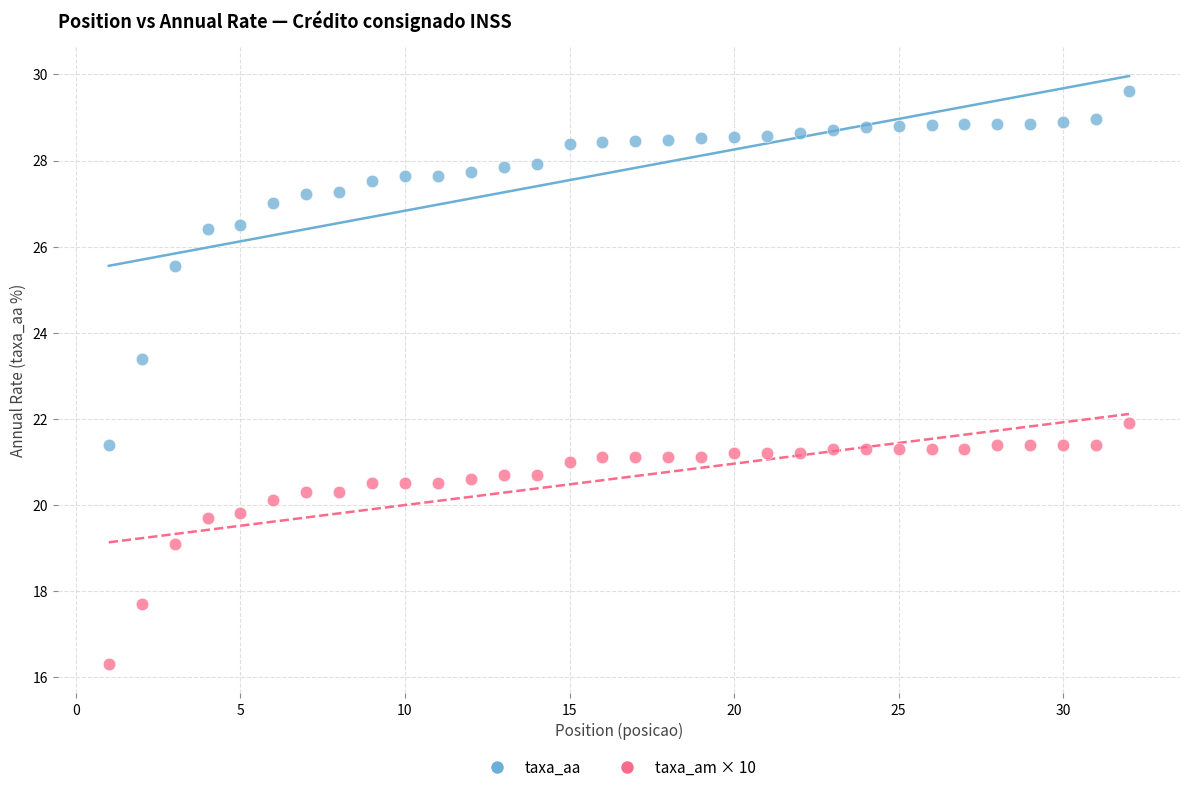

Across all data points, what is the range of Y values (max minus min)?

13.3